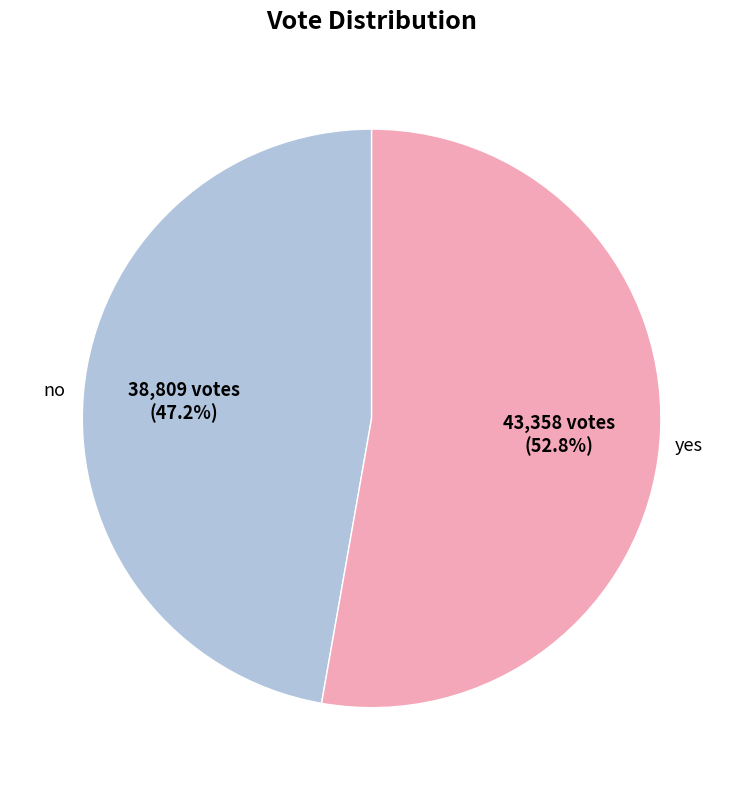

Between yes and no, which is larger?

yes